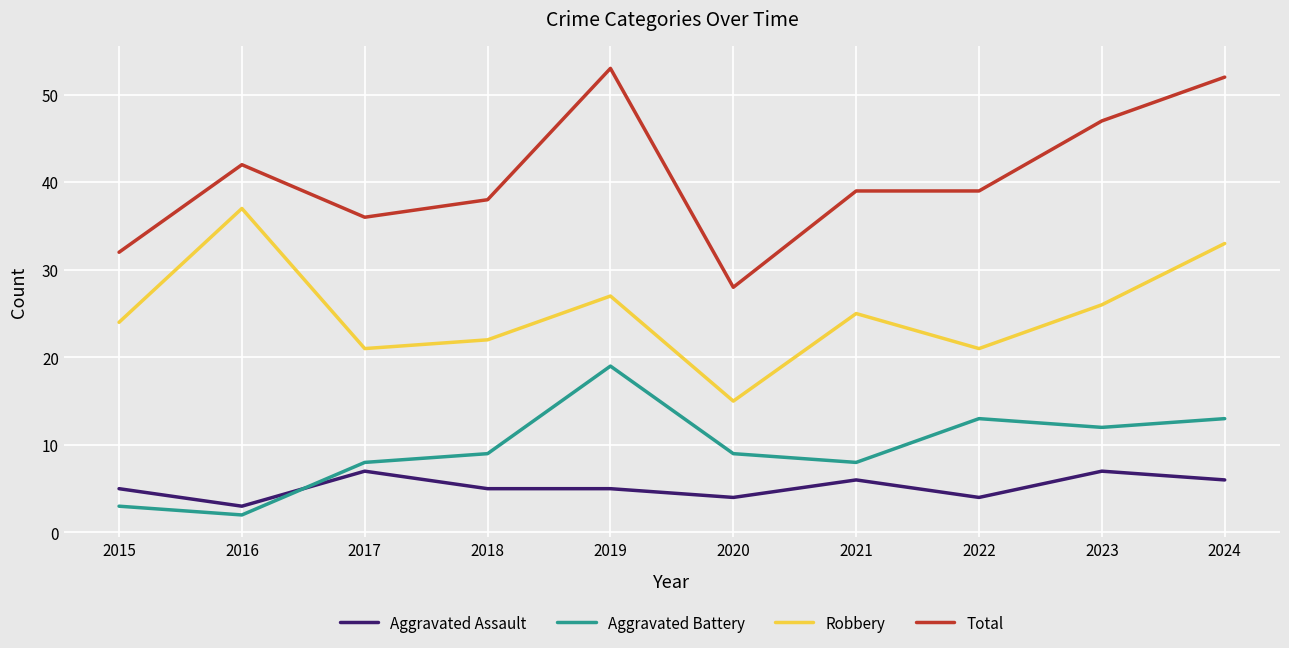

What is the total value across all series at 2023?

92